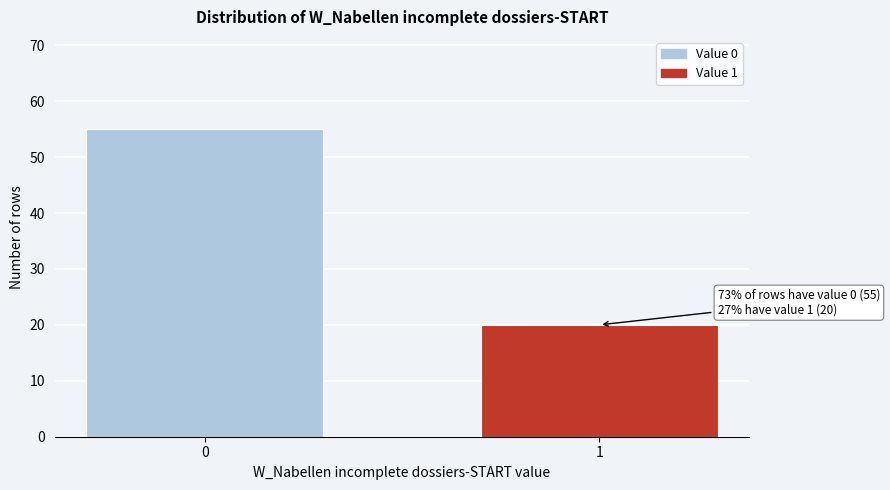

Reading left to right, what are all the values shown in this chart?

0=55	1=20